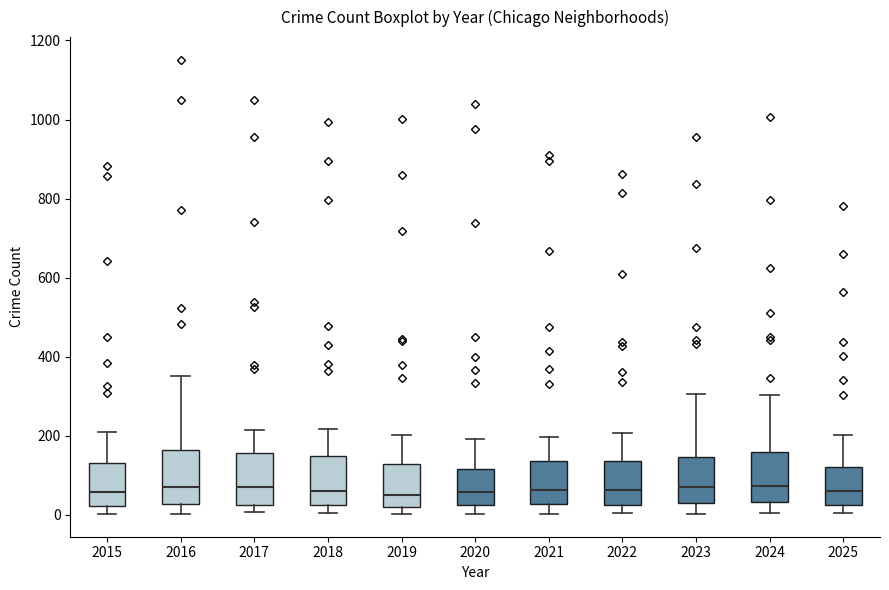

Reading left to right, transcribe this box plot: for each box, give where its median line is, the range the box spans, and where its two whiskers end, as read against the y-axis. The values are not printed on the chart, so give them approximately, as read against the axis.

2015: median 60, box 20 to 140, whiskers 0 to 200
2016: median 60, box 20 to 160, whiskers 0 to 360
2017: median 80, box 20 to 160, whiskers 0 to 220
2018: median 60, box 20 to 140, whiskers 0 to 220
2019: median 60, box 20 to 120, whiskers 0 to 200
2020: median 60, box 20 to 120, whiskers 0 to 200
2021: median 60, box 20 to 140, whiskers 0 to 200
2022: median 60, box 20 to 140, whiskers 0 to 200
2023: median 80, box 40 to 140, whiskers 0 to 300
2024: median 80, box 40 to 160, whiskers 0 to 300
2025: median 60, box 20 to 120, whiskers 0 to 200